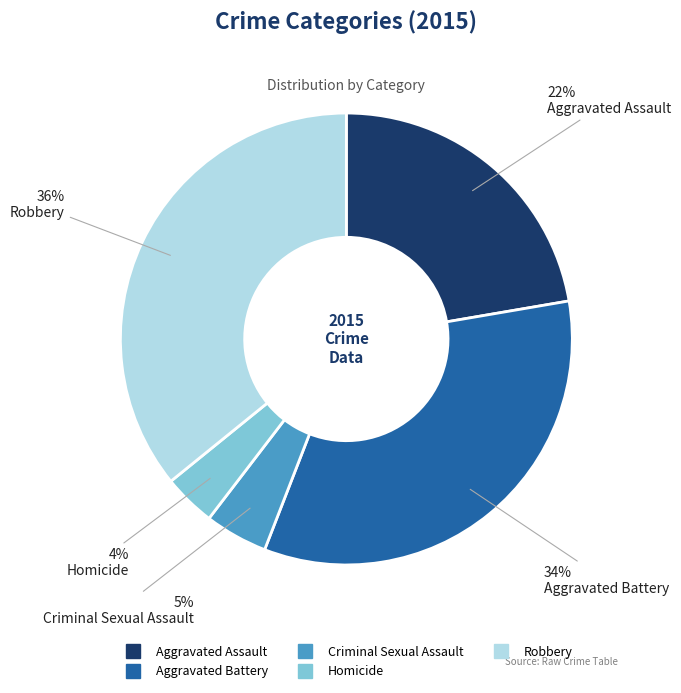

To the nearest percent, what is the difference between the Homicide and Criminal Sexual Assault slice percentages?

1%